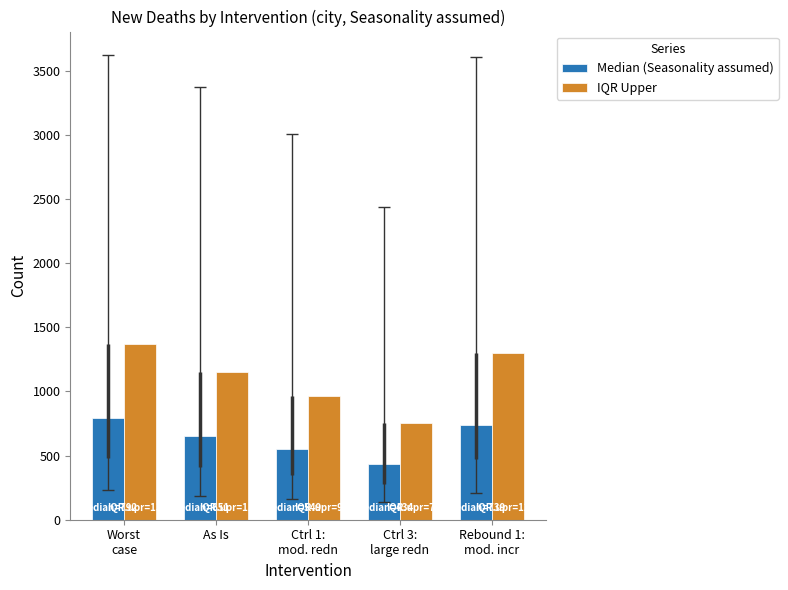

What is the difference between the second highest and second lowest values in the Median (Seasonality assumed) series?

190